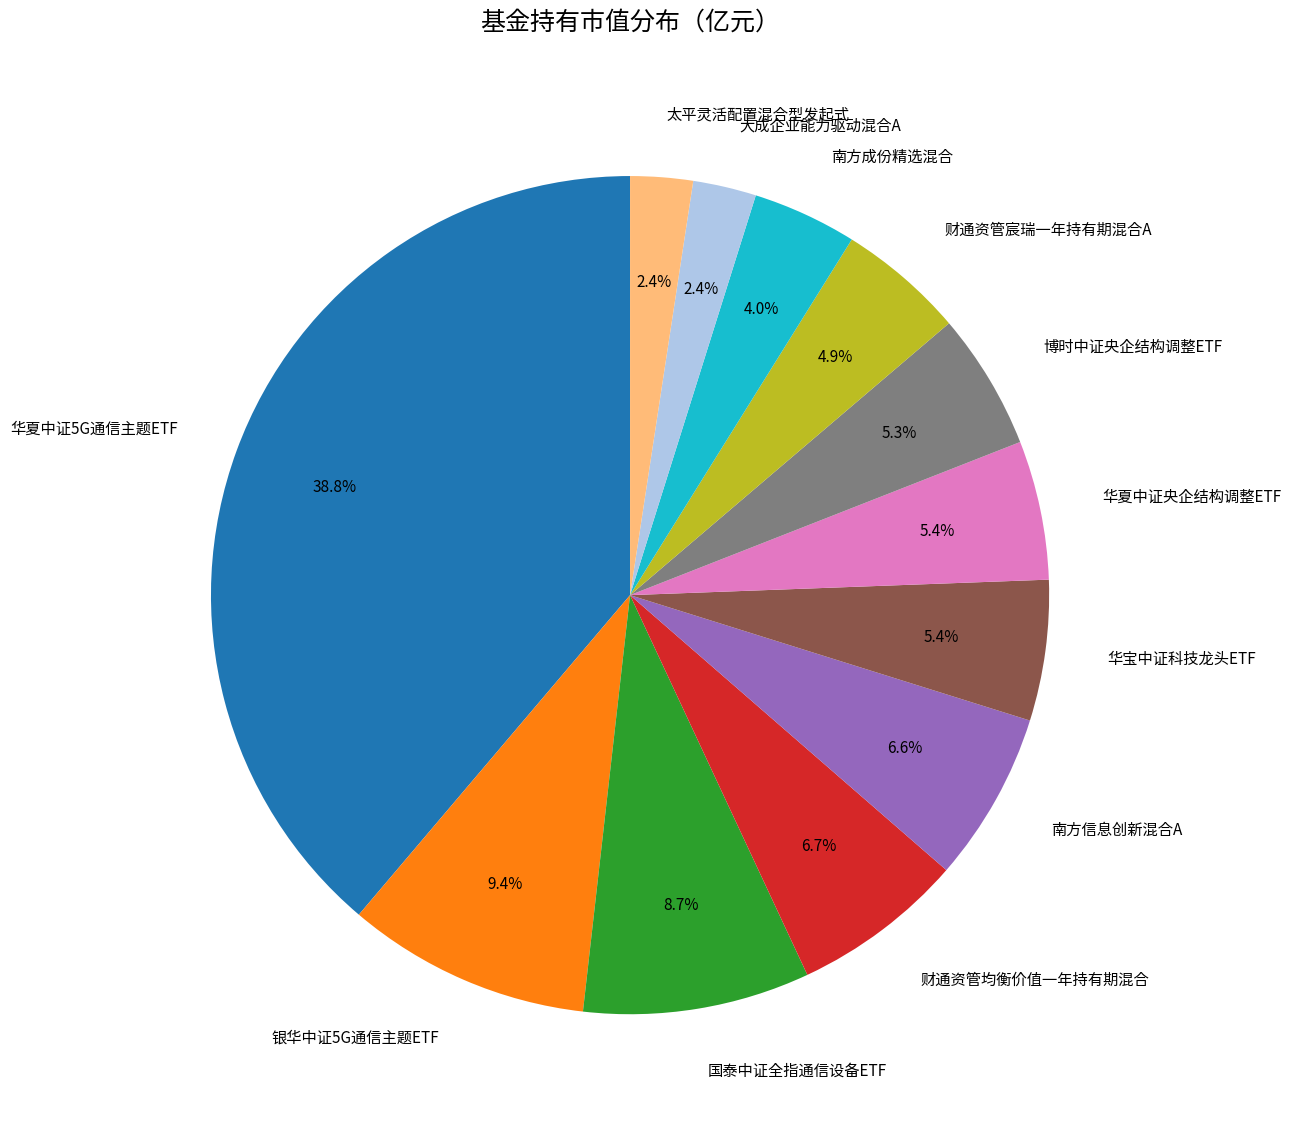

Which slice is the largest?

华夏中证5G通信主题ETF